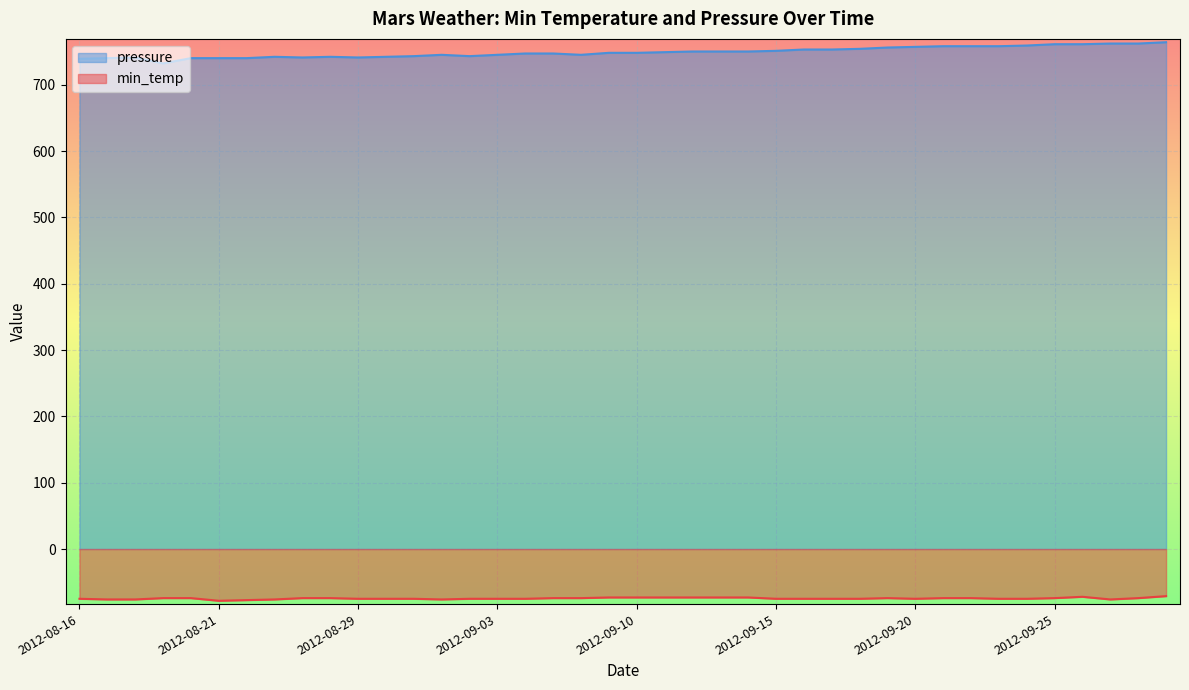

Does the chart display data point markers on the line(s)?

No